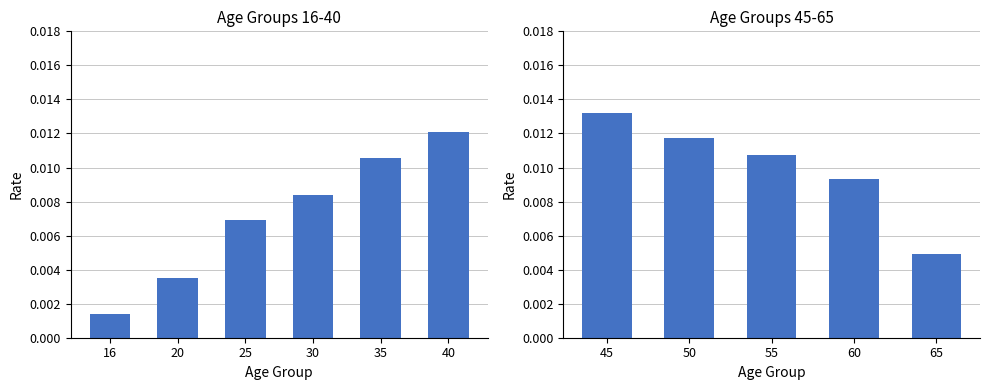

The value at 60 is 0.0. True or false?

True